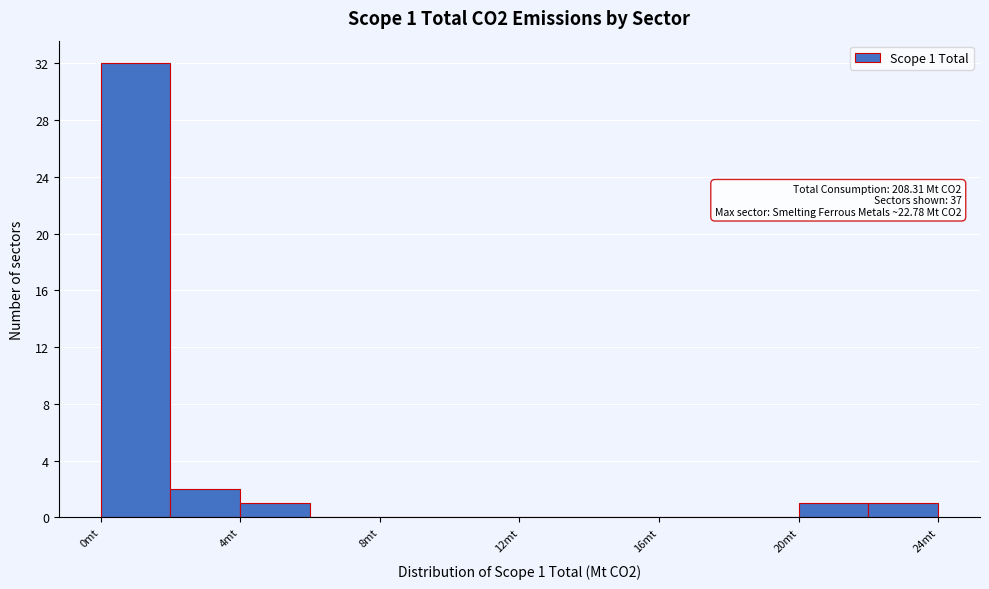

Over which range of the x-axis is the bar tallest?

0 to 2